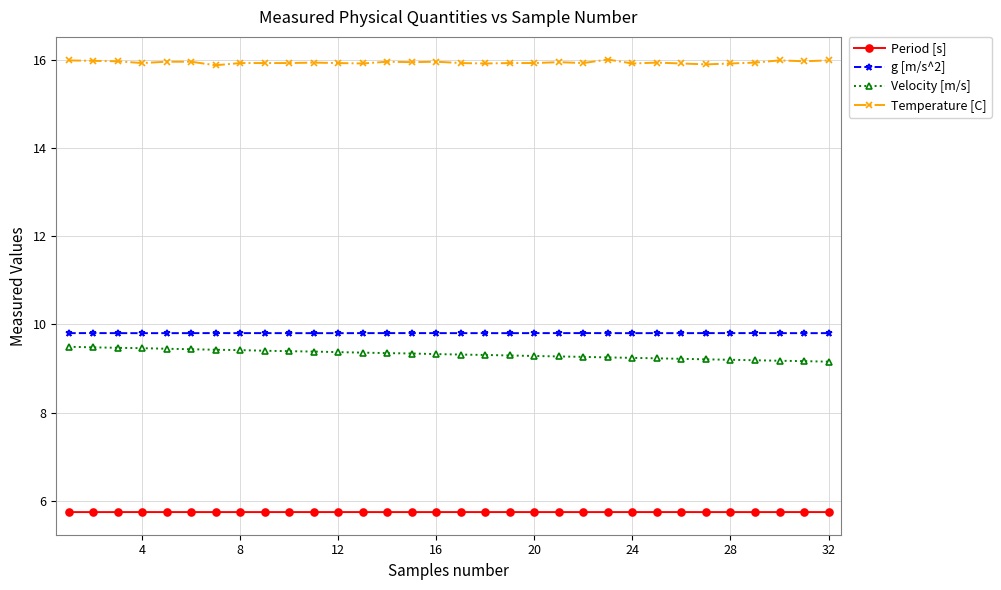

Count the Velocity [m/s] values in the range 9 to 10.

32